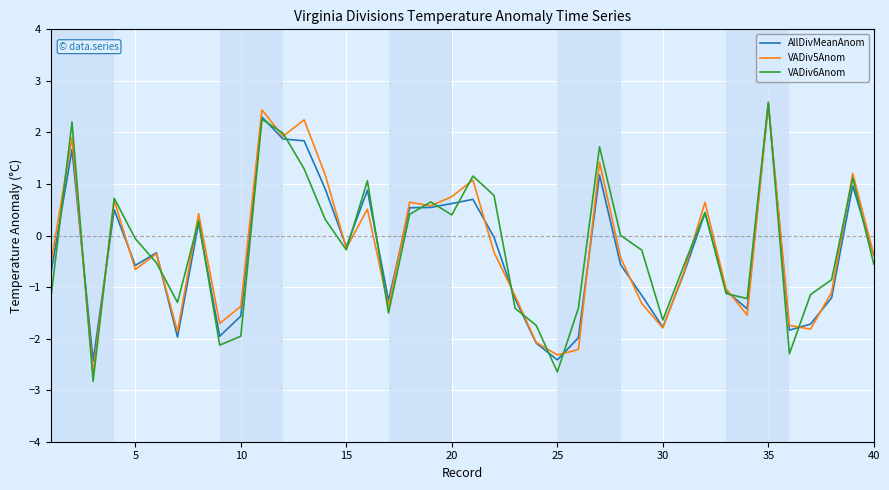

What is the minimum value shown in the chart?

-2.8